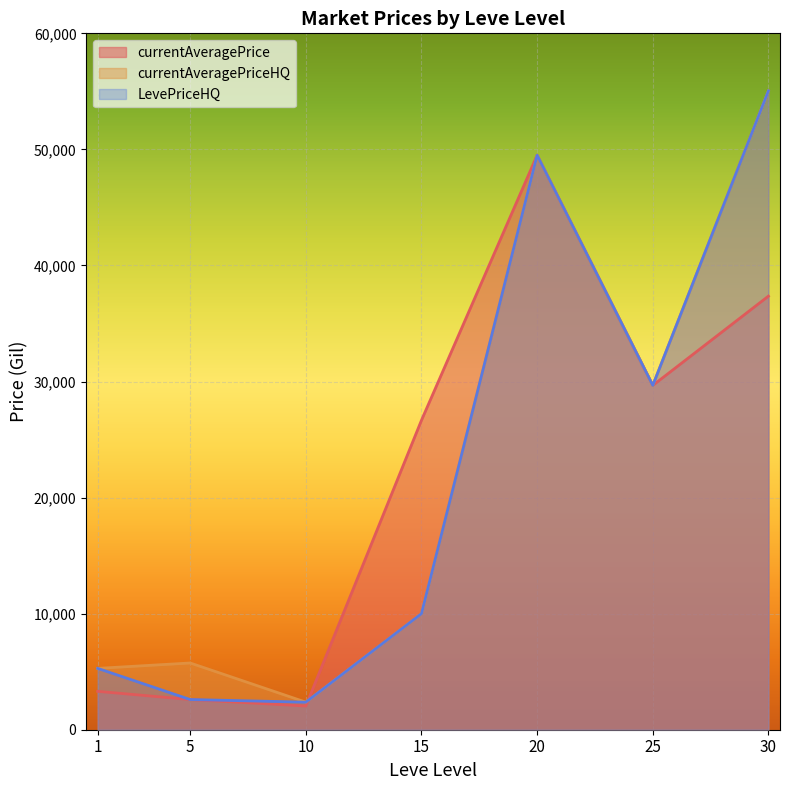

How many intersections are there between currentAveragePrice and currentAveragePriceHQ?

1